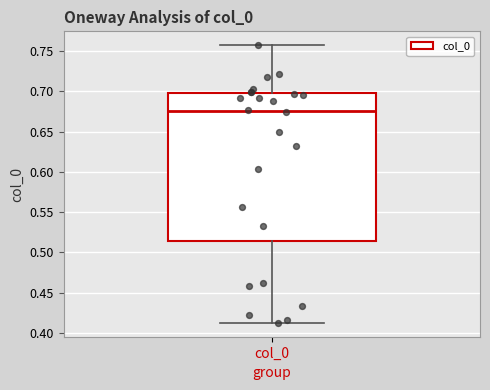

Transcribe this box plot: give where the median line is, the range the box spans, and where the two whiskers end, as read against the y-axis. The values are not printed on the chart, so give them approximately, as read against the axis.

median 0.675, box 0.515 to 0.695, whiskers 0.415 to 0.755